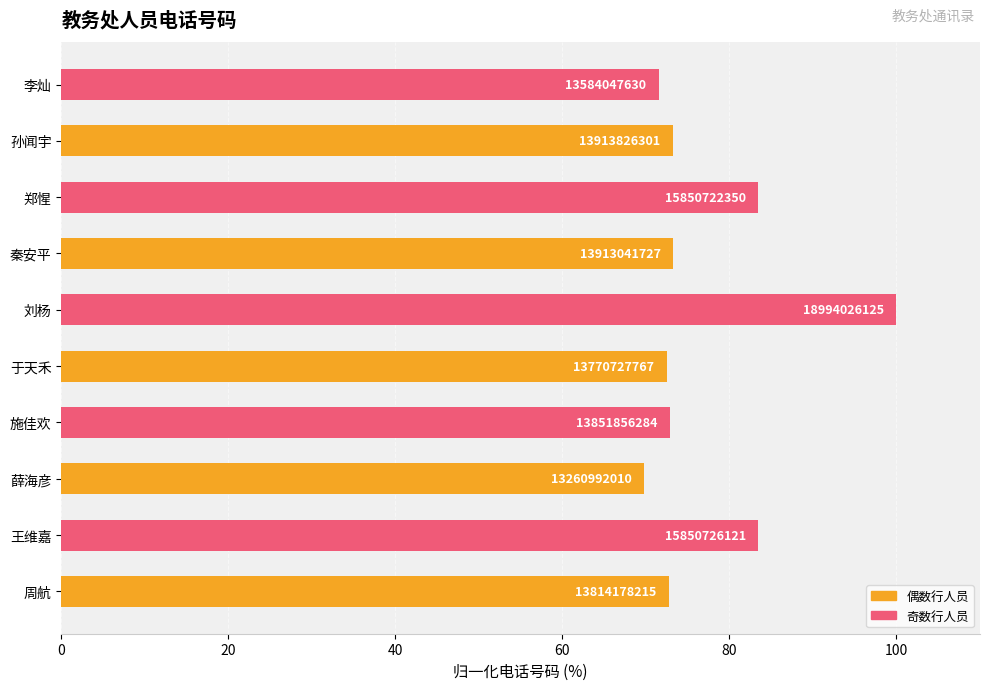

What is the average value?

77.3